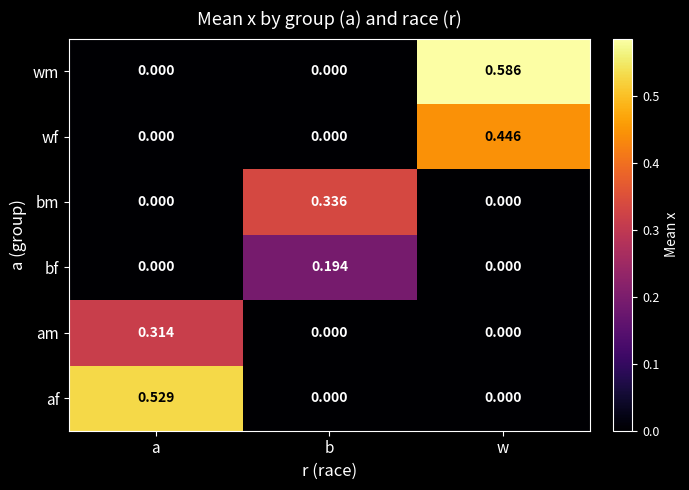

At which category is the sum across all series the highest?

w